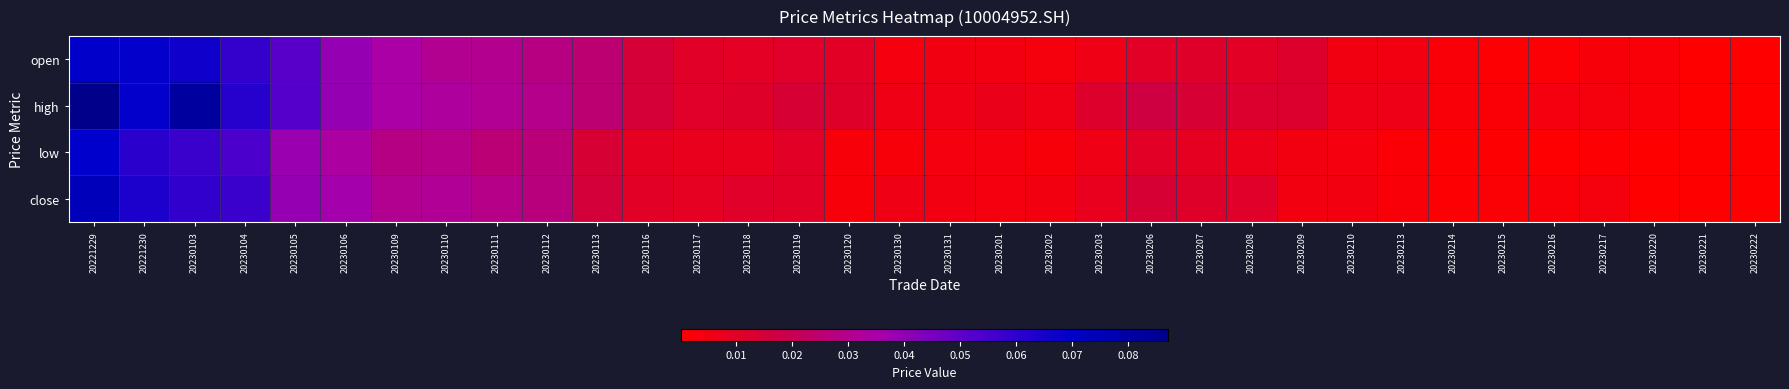

Between 20230110 and 20230216, which series saw the biggest shift?

open